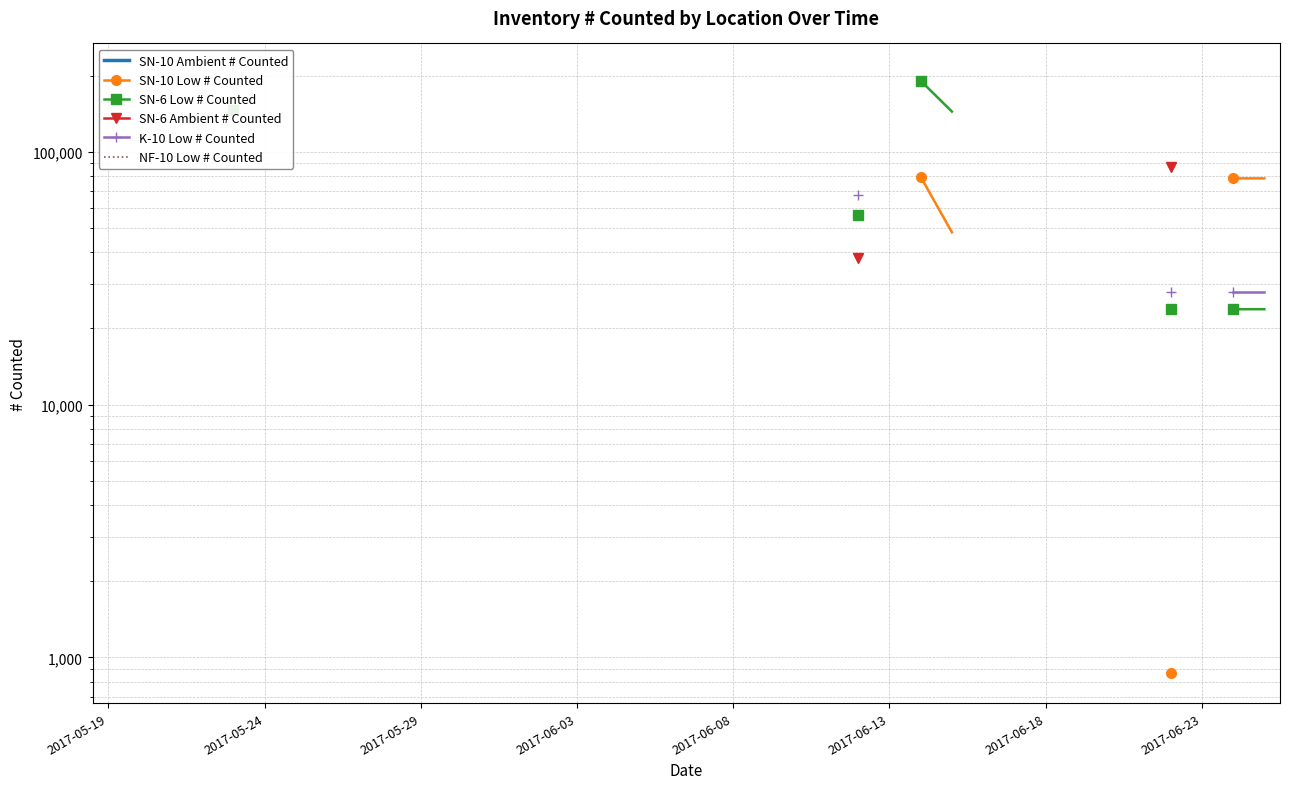

What is the smallest value displayed?

866.7